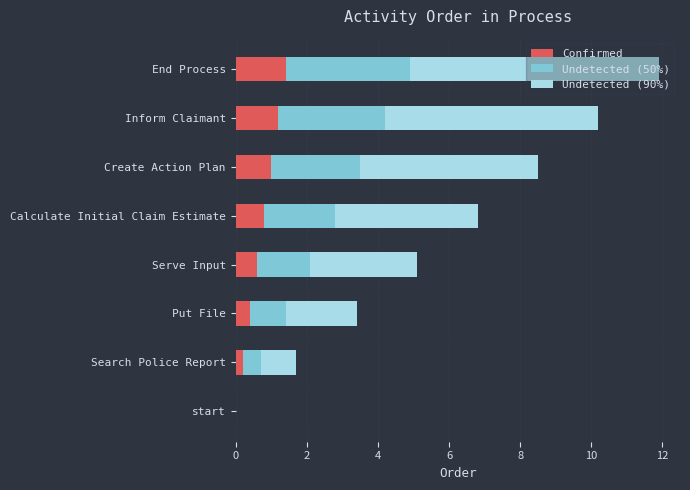

What is the total value across all series at Create Action Plan?

8.5